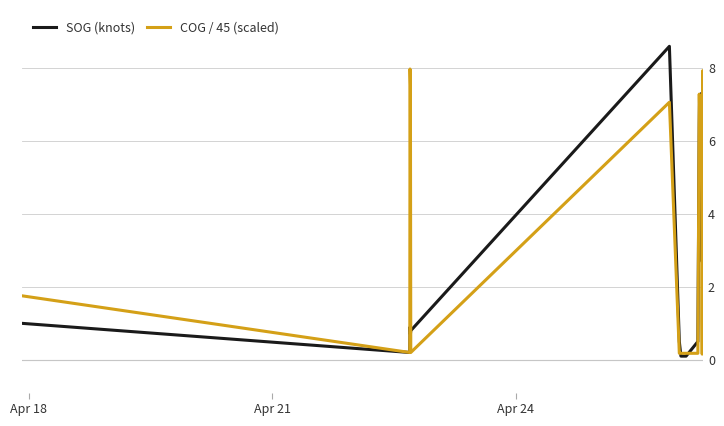

List the series in order of their overall mean, lowest first.

SOG (knots), COG / 45 (scaled)